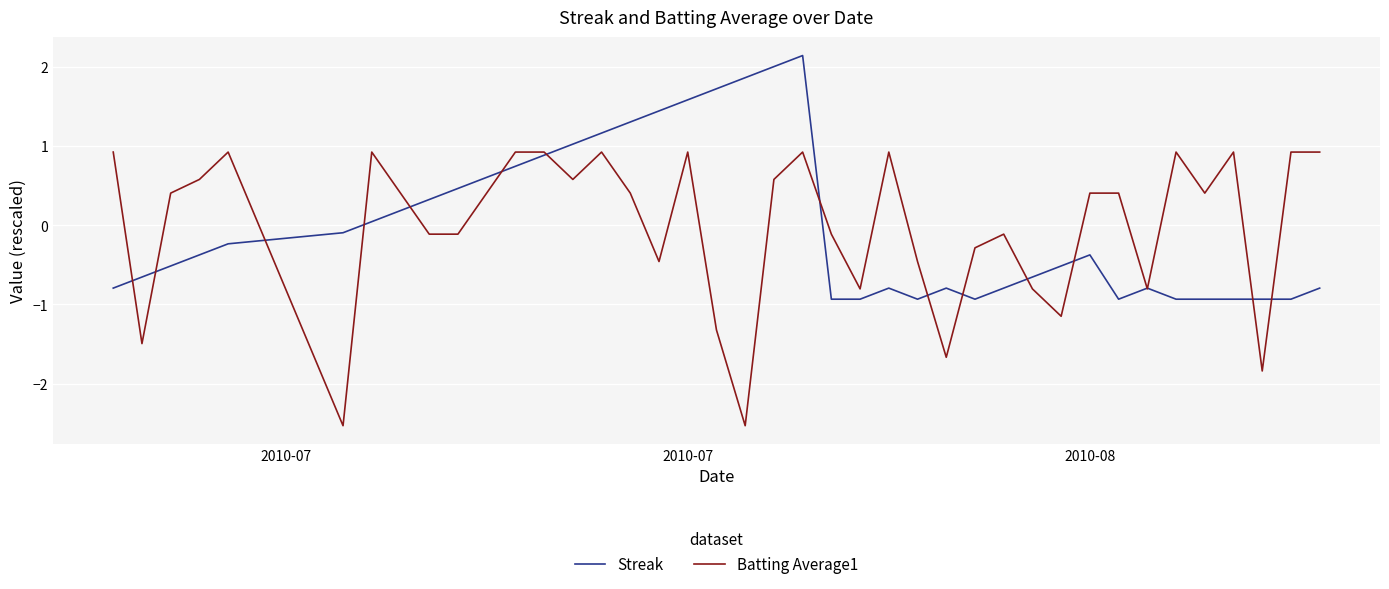

Does the chart display data point markers on the line(s)?

No